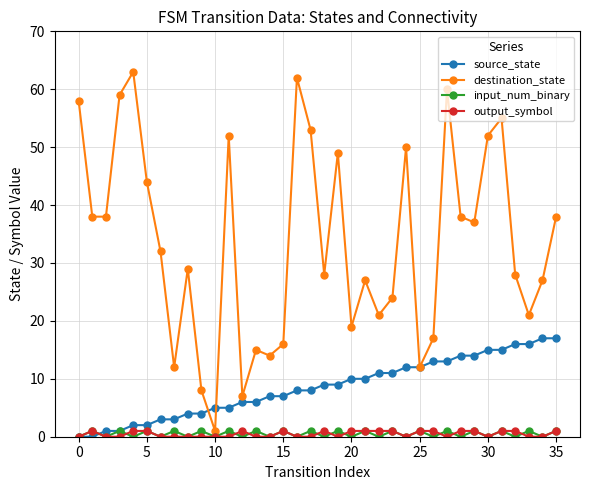

At how many categories does at least one series exceed 36?

17